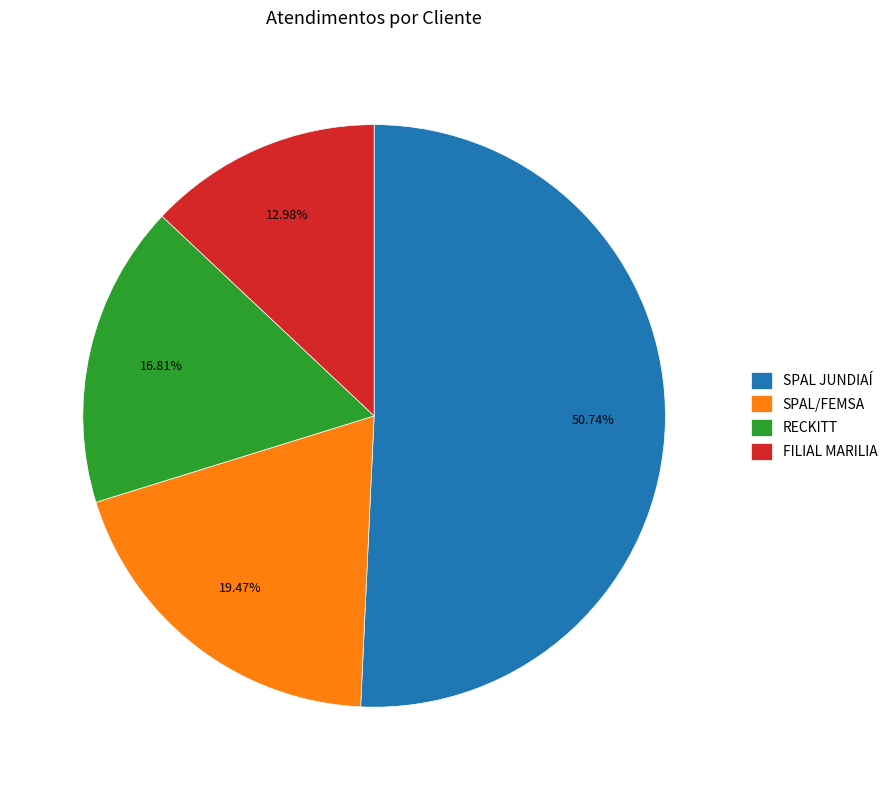

How many segments does this pie chart have?

4